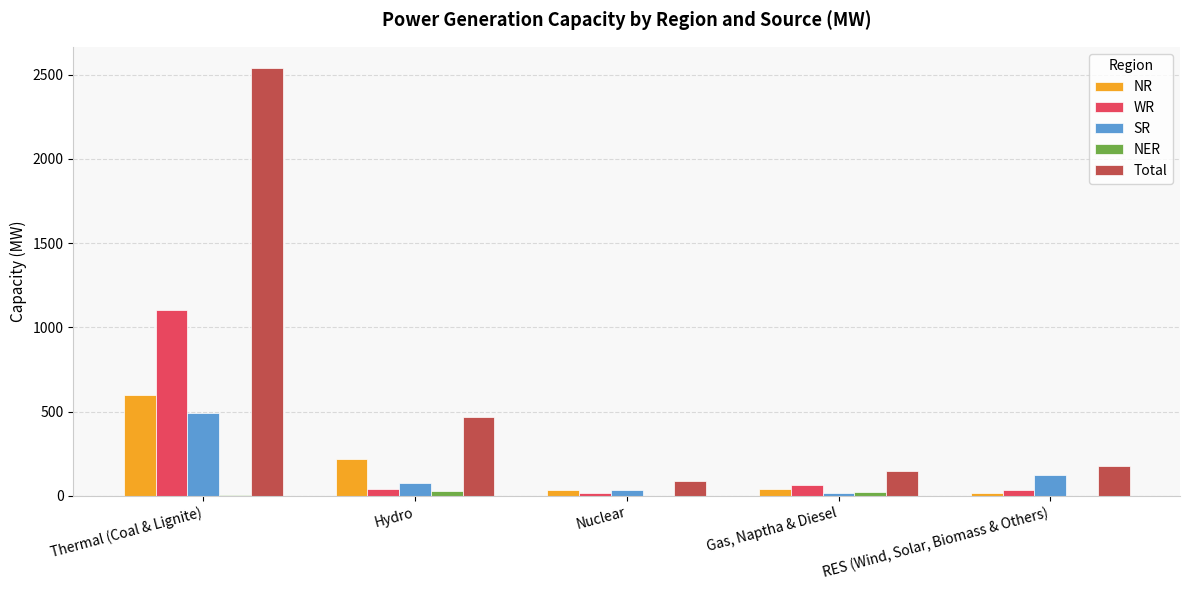

What is the sum of all SR values?

751